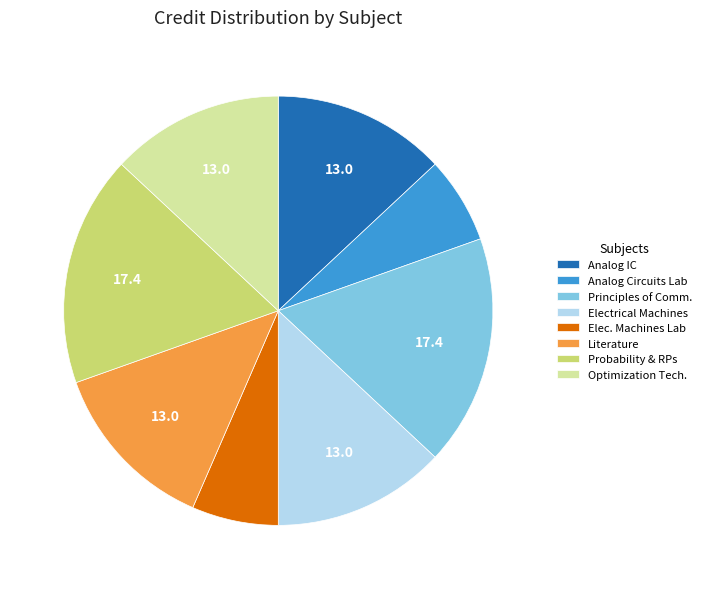

Count the number of slices in the pie.

8